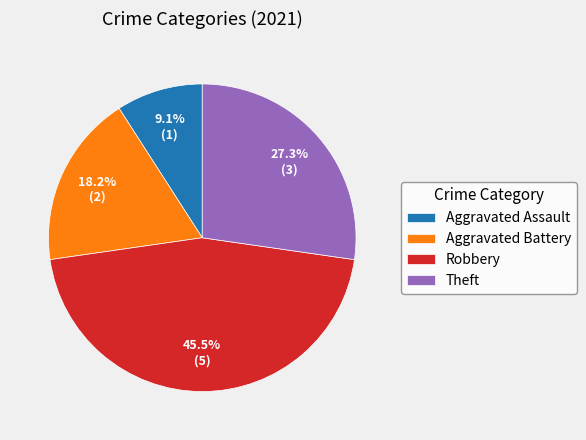

Is Aggravated Assault the majority of the pie?

No